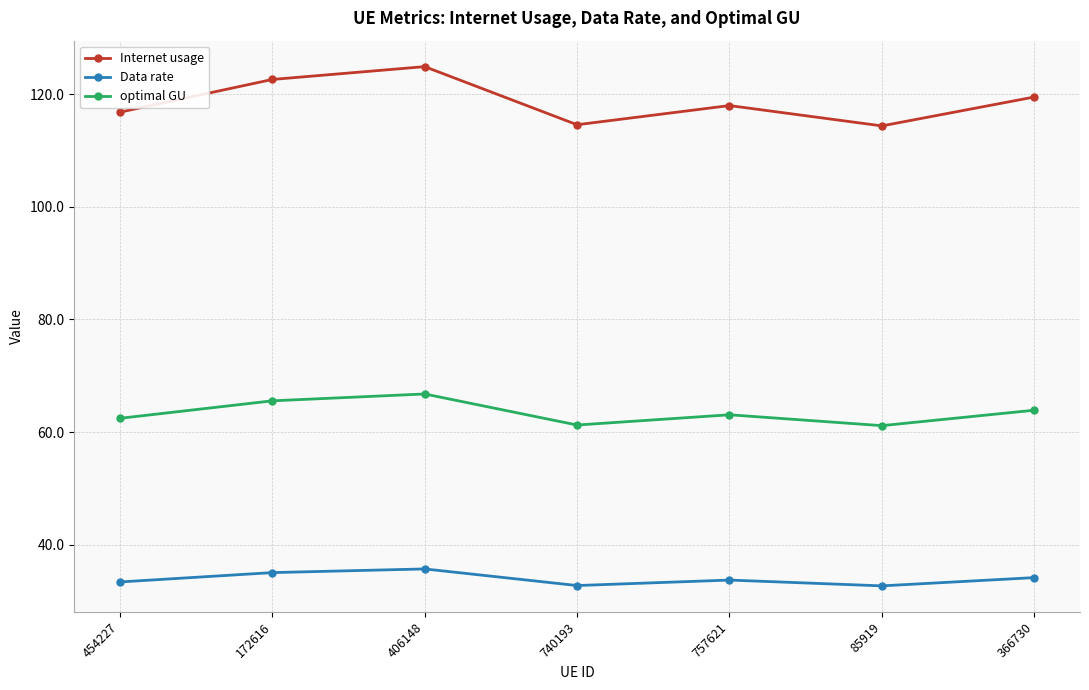

What are all the series names shown in the legend?

Internet usage, Data rate, optimal GU